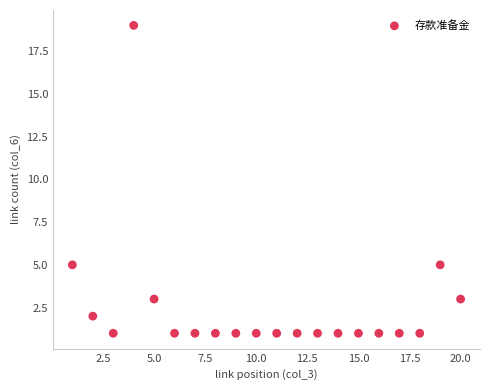

What is the range of X values (max minus min)?

19